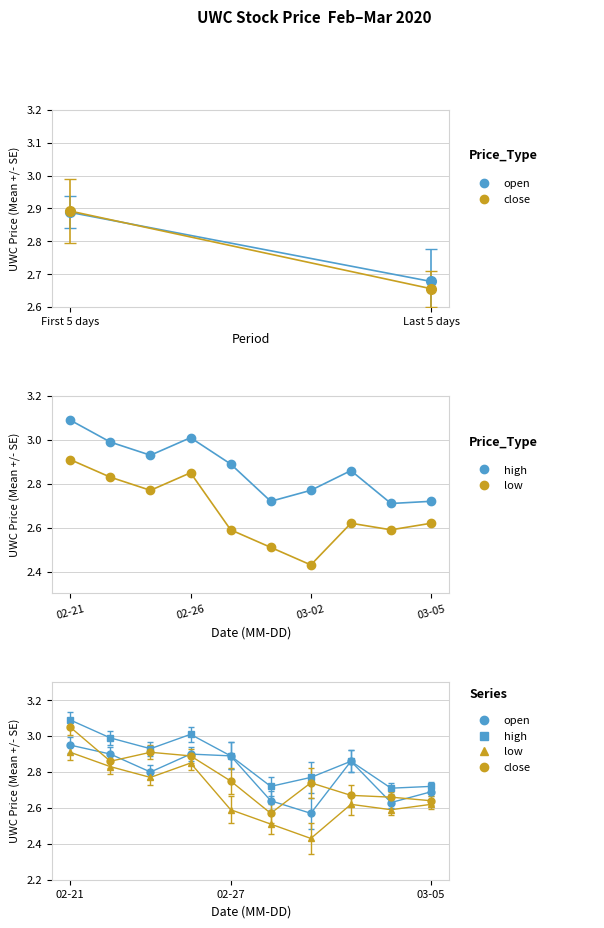

Is this an area chart (filled region under the line)?

No